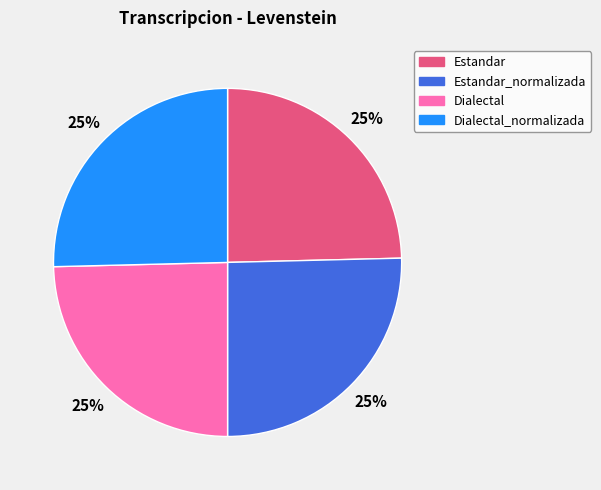

Approximately how many times larger is the value at Estandar_normalizada compared to Dialectal?

1.0